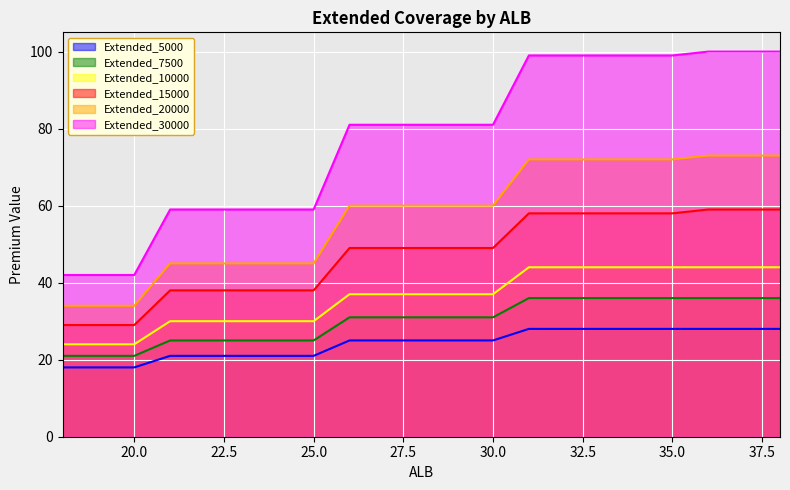

What is the minimum value shown in the chart?

18